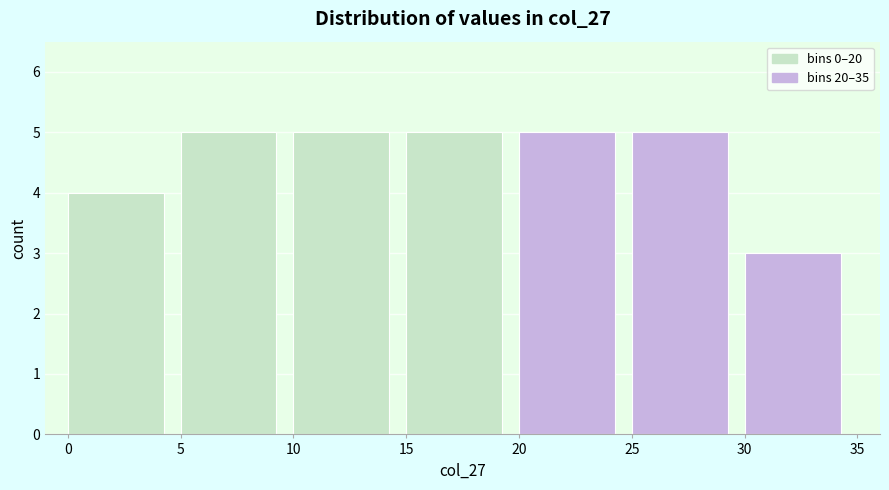

Reading left to right, transcribe this chart: for each bar, give the range it covers on the x-axis and its height. The values are not printed on the chart, so give them approximately, as read against the axis.

0 to 5: 4
5 to 10: 5
10 to 15: 5
15 to 20: 5
20 to 25: 5
25 to 30: 5
30 to 35: 3